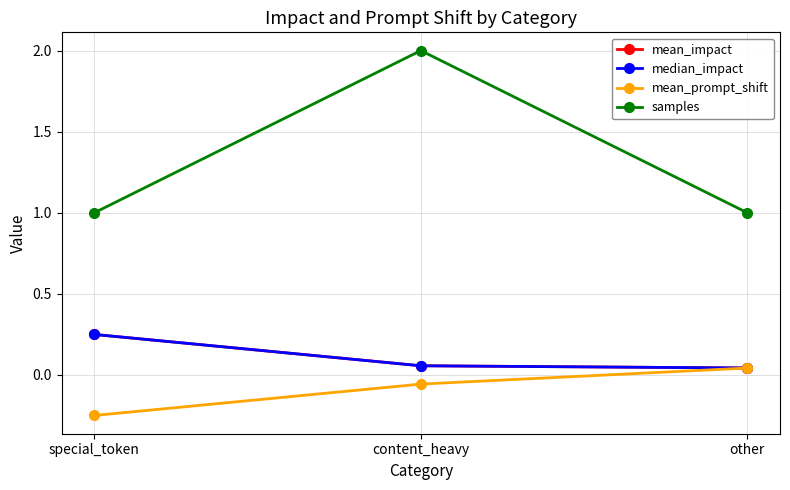

Between special_token and content_heavy, which is larger?

special_token